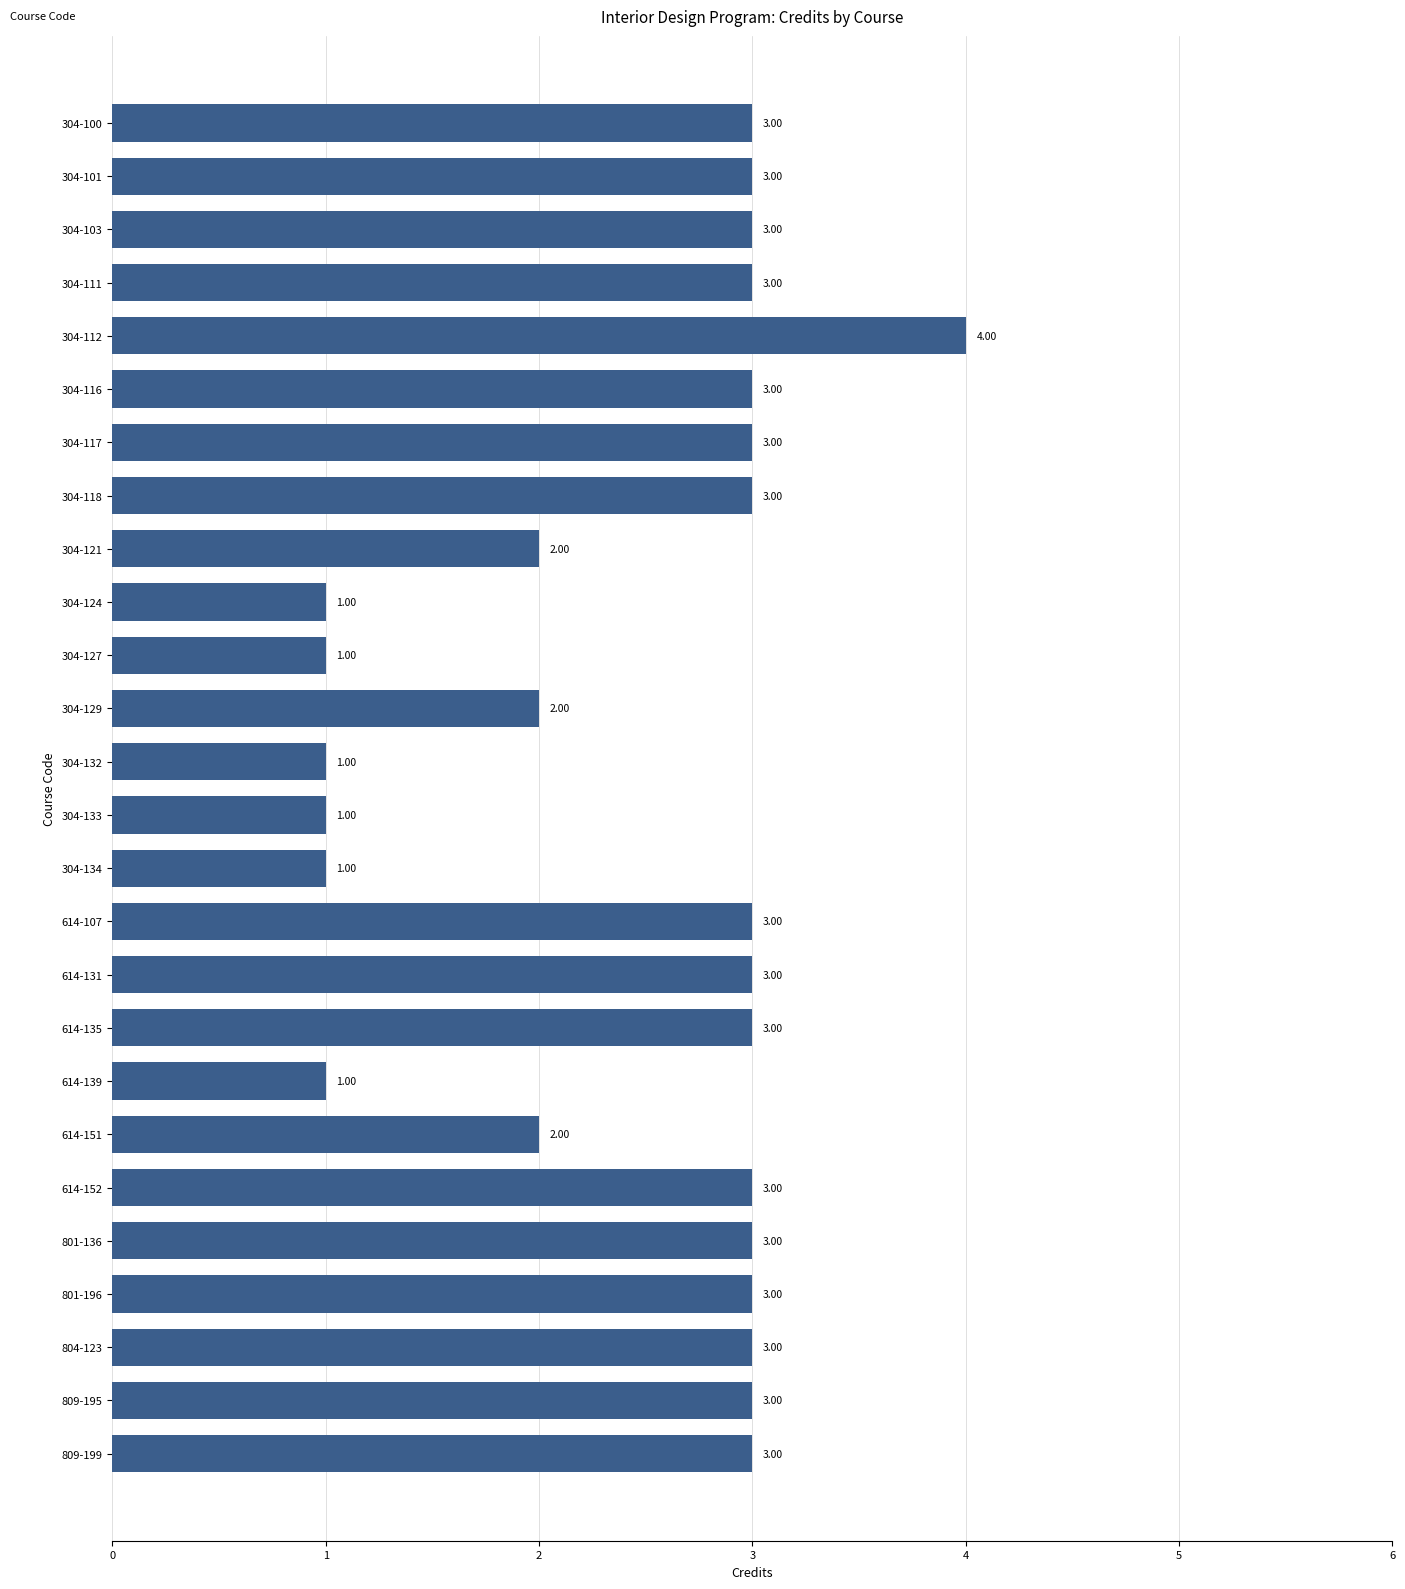

What is the sum of the values at 304-116 and 614-131?

6